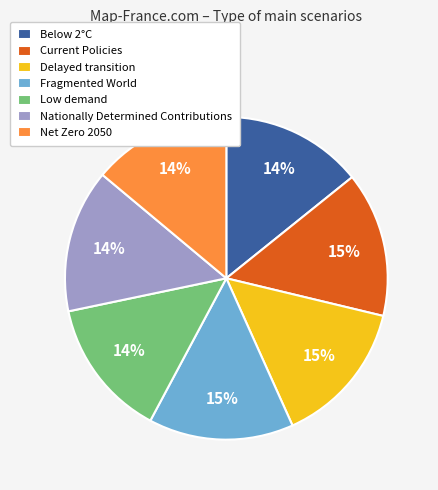

True or false: Nationally Determined Contributions accounts for 20% of the total.

False